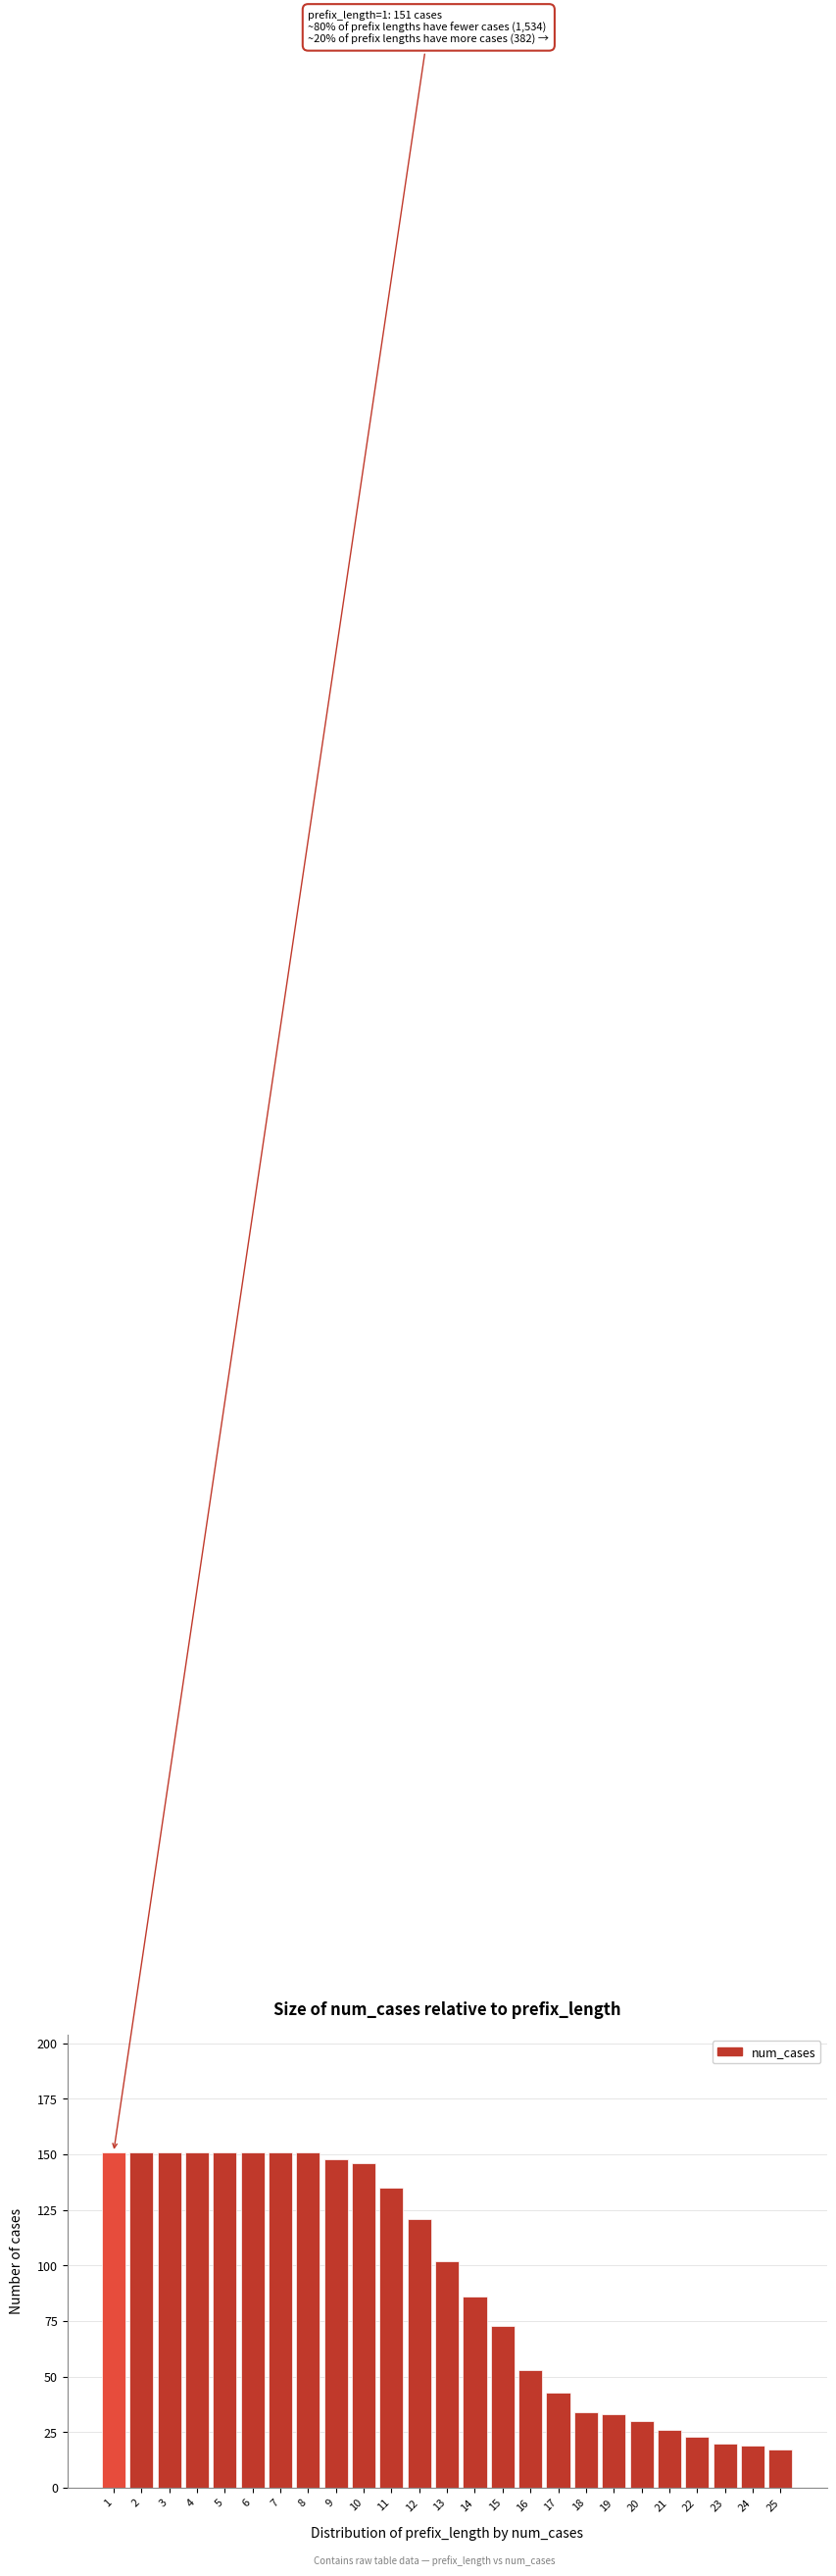

Reading left to right, extract all data points from this chart.

151	151	151	151	151	151	151	151	148	146	135	121	102	86	73	53	43	34	33	30	26	23	20	19	17